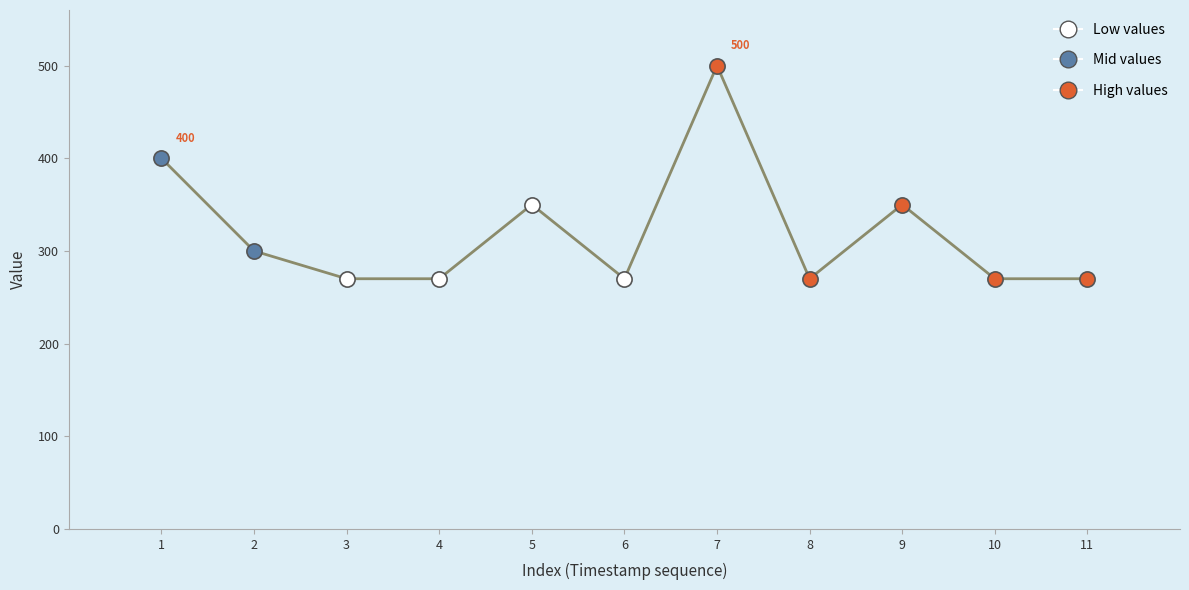

Approximately how many times larger is the value at 3 compared to 2?

0.9